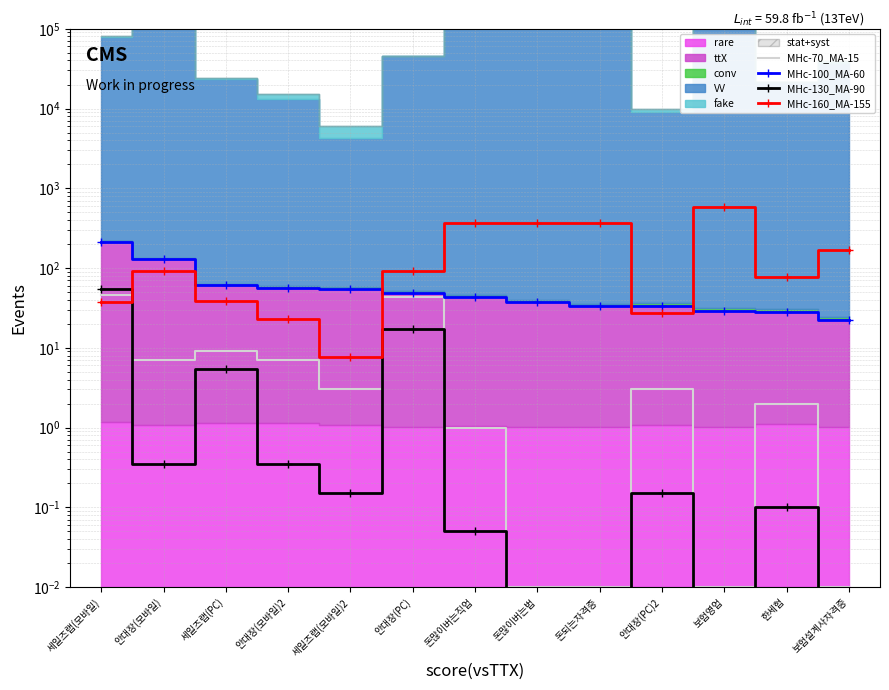

What is the label of the 10th point from the right?

안대장(모바일)2